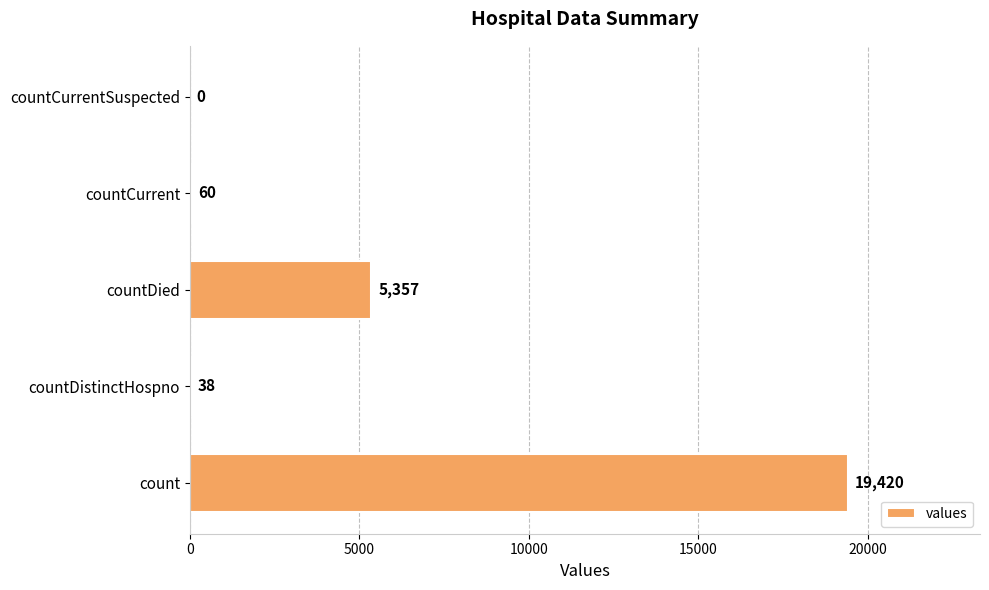

Count the number of data series in this chart.

1